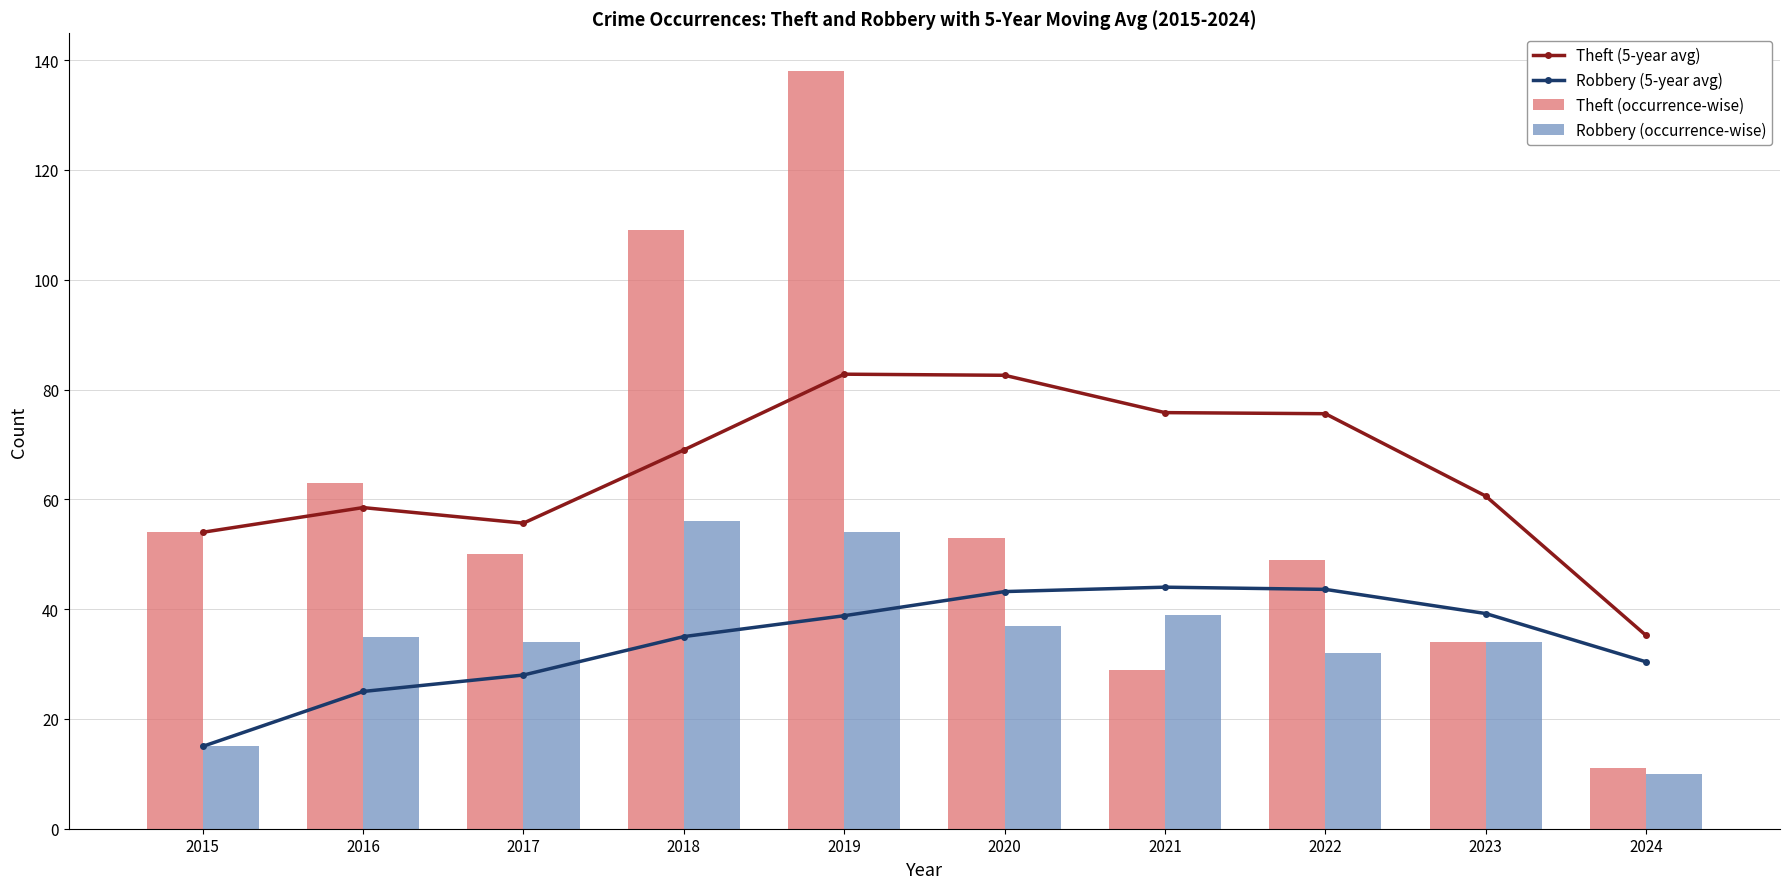

What is the value of the Robbery (occurrence-wise) bar at the 3rd from the left?

34